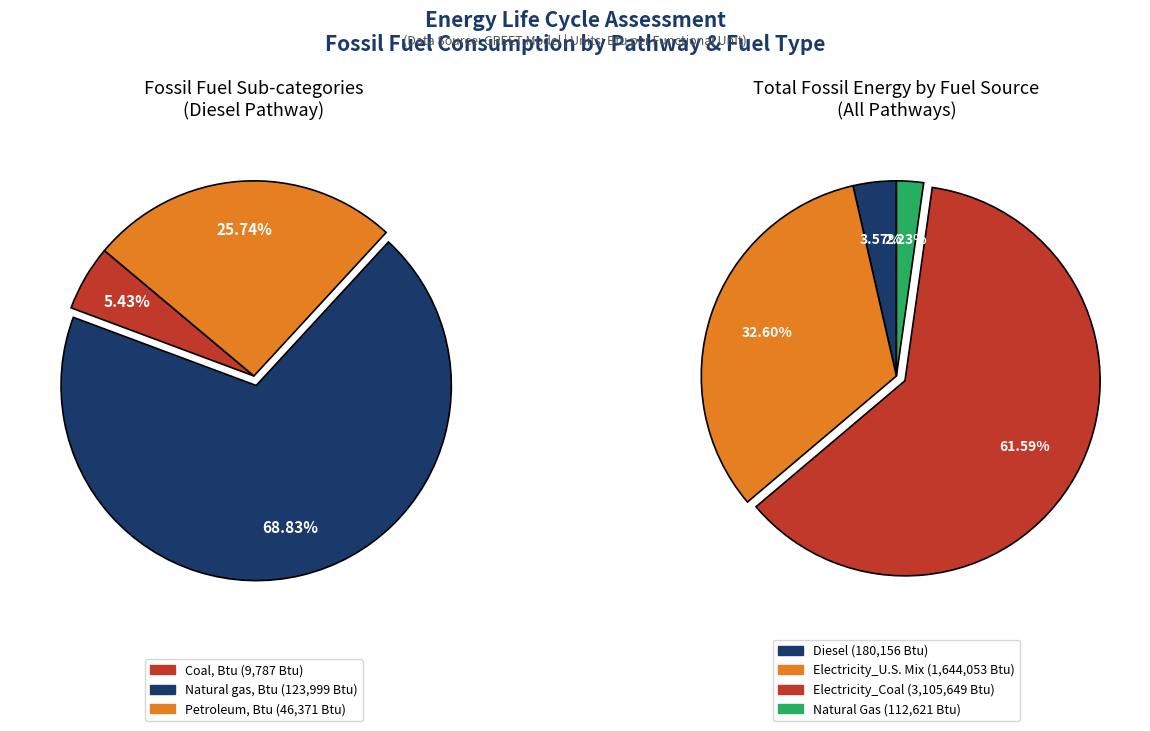

Which category has the smallest portion of the pie?

Coal, Btu